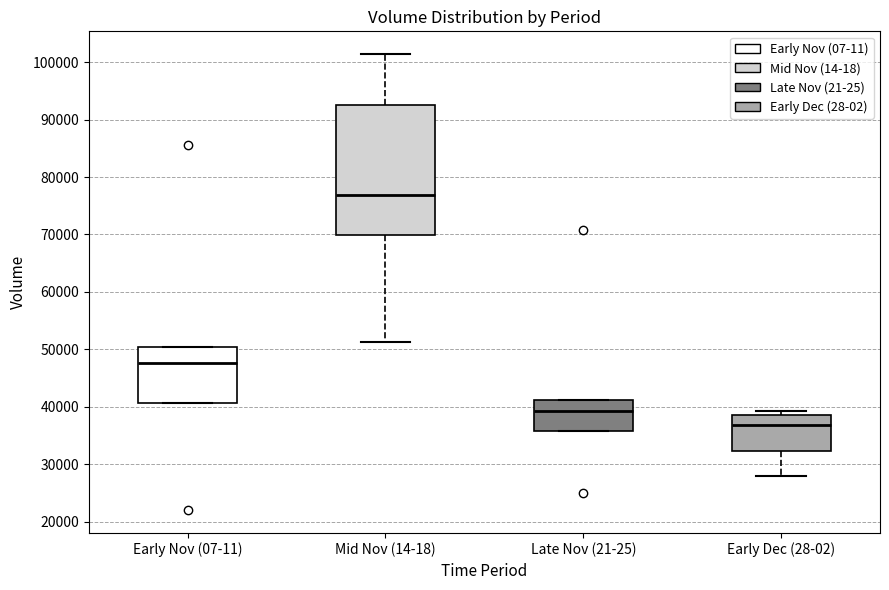

Which box has the highest median line?

Mid Nov (14-18)